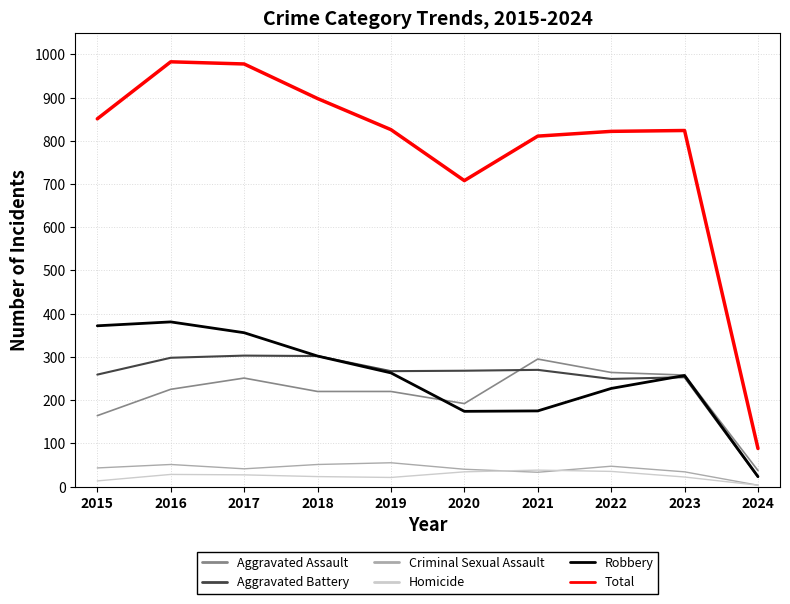

True or false: Total and Homicide intersect in this chart.

False